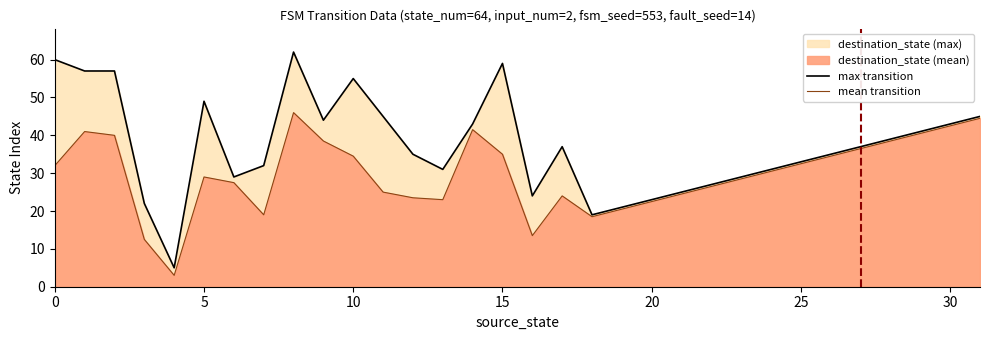

What is the value of the mean transition point at the 19th from the left?

18.5